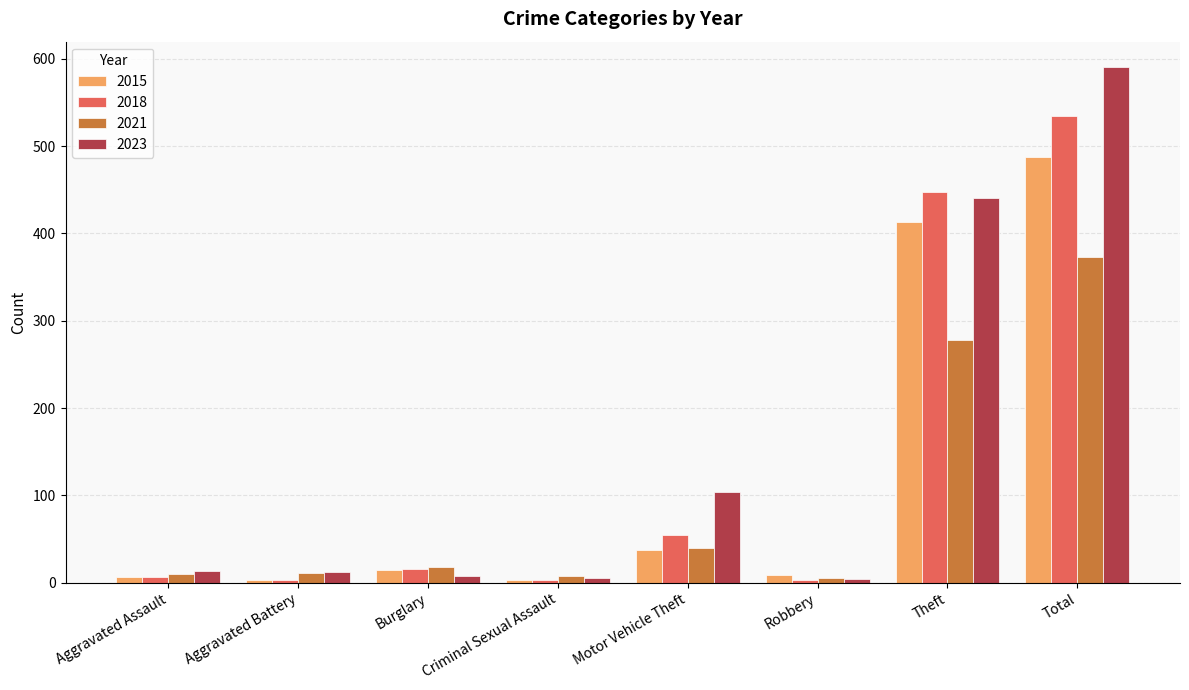

What is the average value of the 2018 series?

134